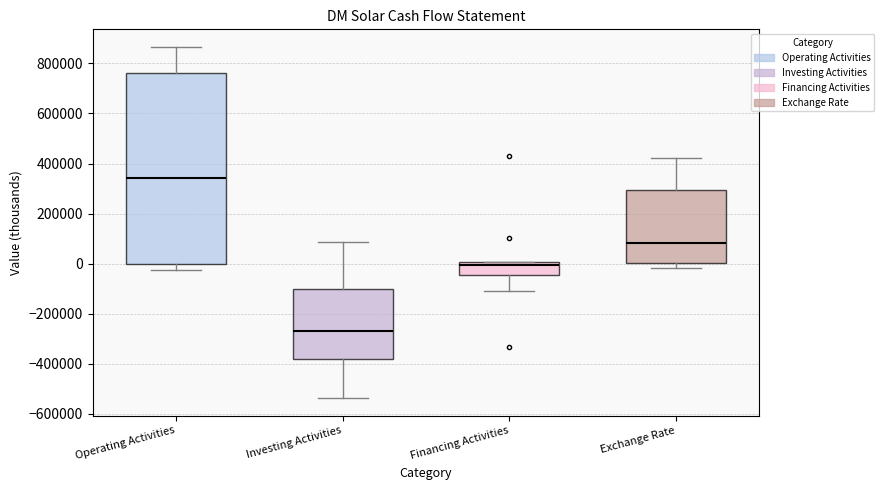

Reading left to right, read every box against the y-axis: the position of its median line, the range the box covers, and the ends of its whiskers. The values are not printed on the chart, so give them approximately, as read against the axis.

Operating Activities: median 340000, box 0 to 760000, whiskers -20000 to 860000
Investing Activities: median -280000, box -380000 to -100000, whiskers -540000 to 80000
Financing Activities: median 0 (just below the box's upper edge), box -40000 to 0, whiskers -100000 to 0
Exchange Rate: median 80000, box 0 to 300000, whiskers -20000 to 420000